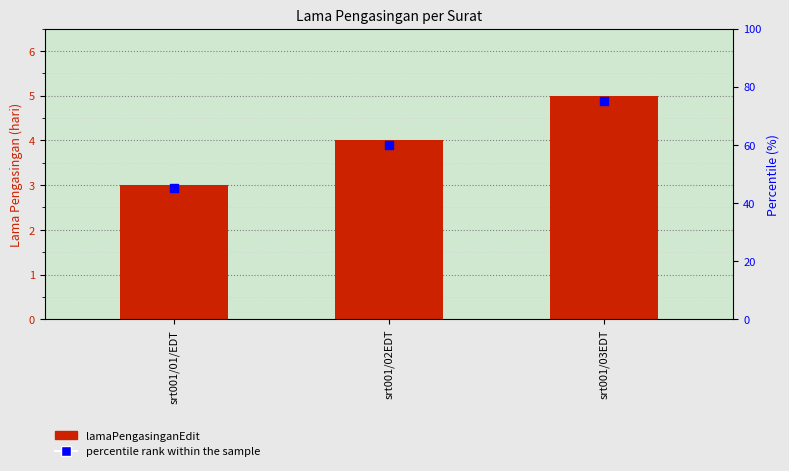

Which series has the widest spread of Y values?

percentile rank within the sample